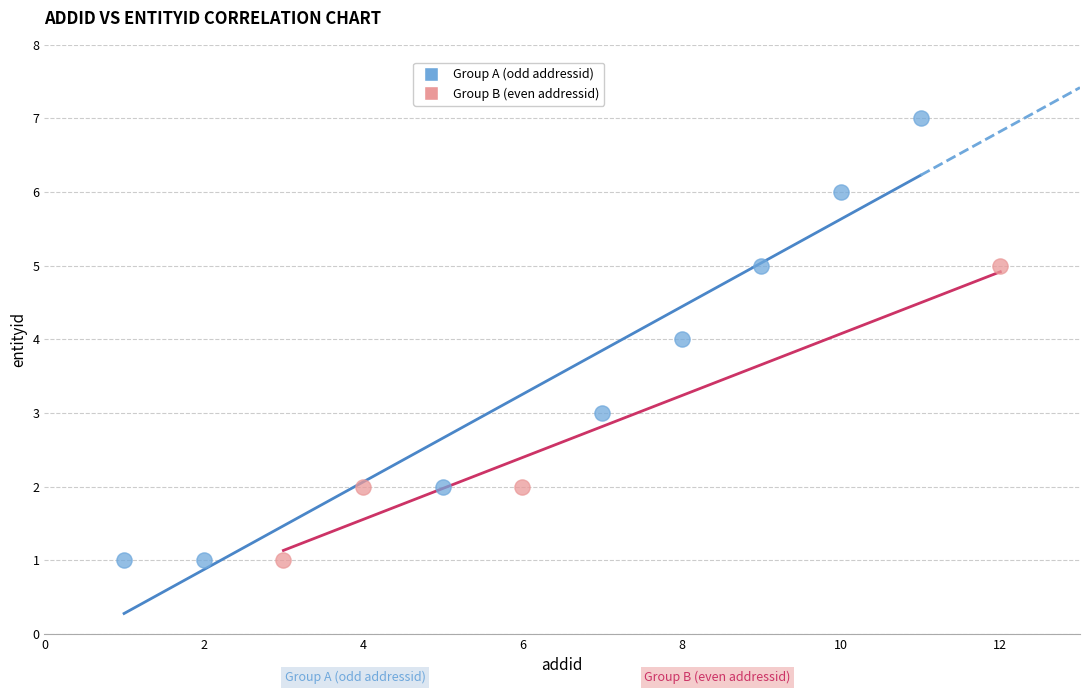

Which series has the widest spread of Y values?

Group A (odd addressid)